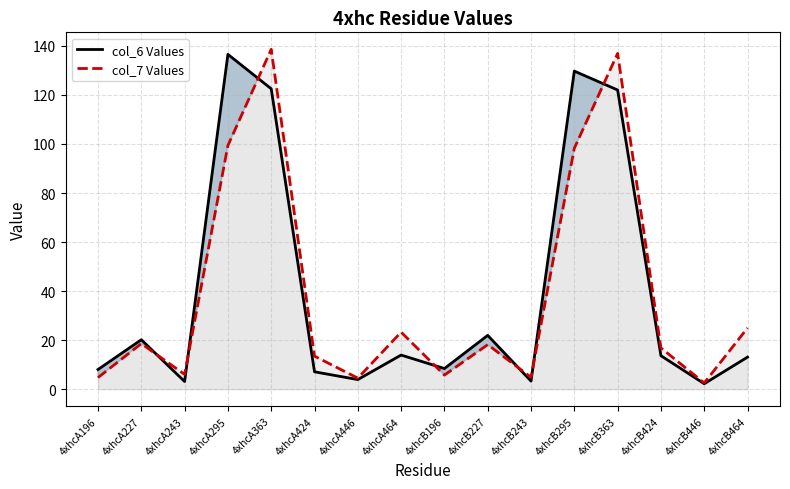

At how many categories does at least one series exceed 32?

4